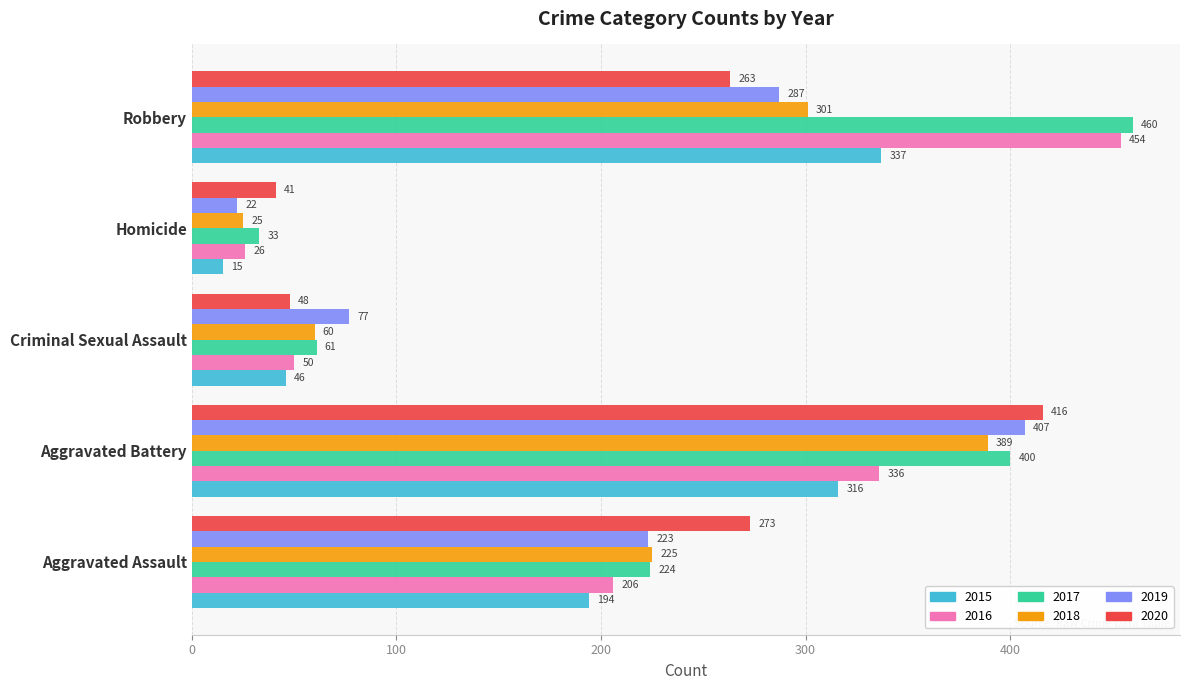

Between Aggravated Battery and Homicide, which series saw the biggest shift?

2019